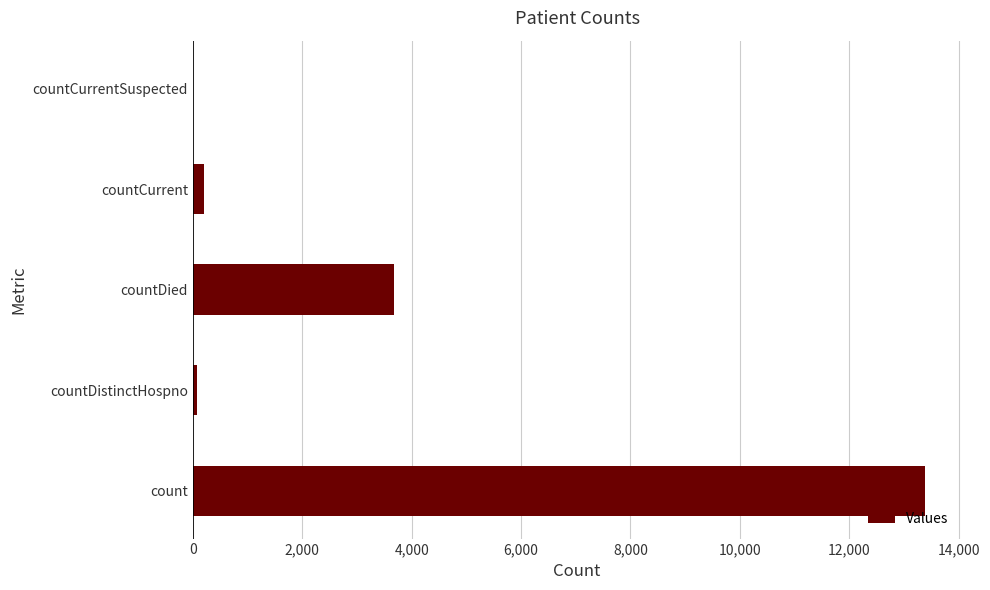

What is the greatest value displayed?

13378